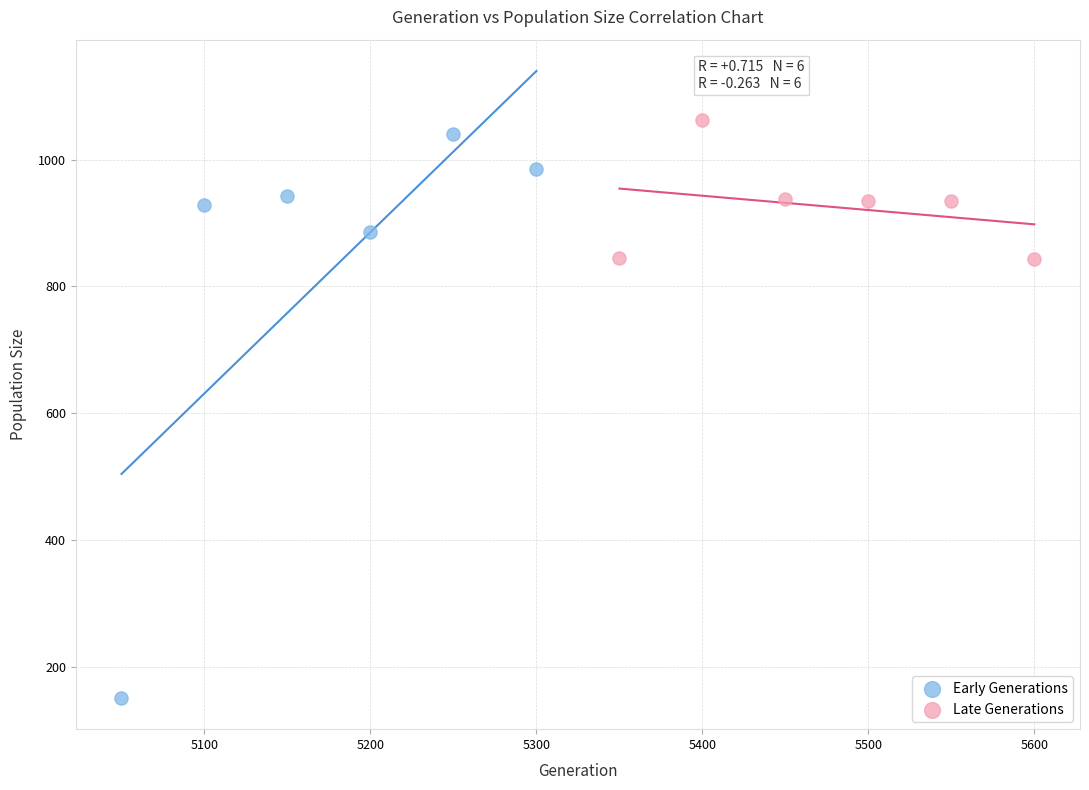

Which series has the widest spread of Y values?

Early Generations